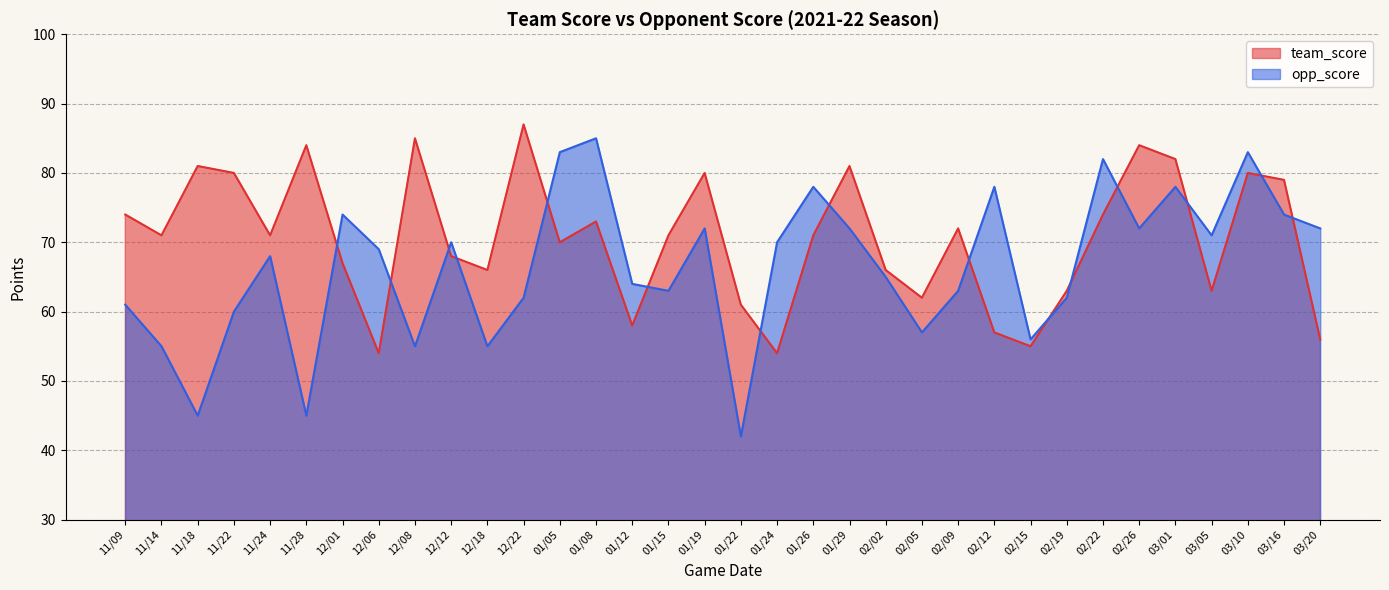

How many data points in opp_score are above 69?

16